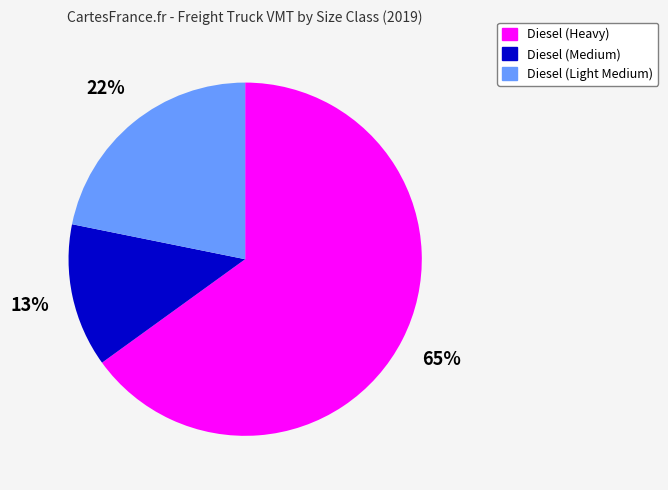

What is the largest slice in the pie chart?

Diesel (Heavy)